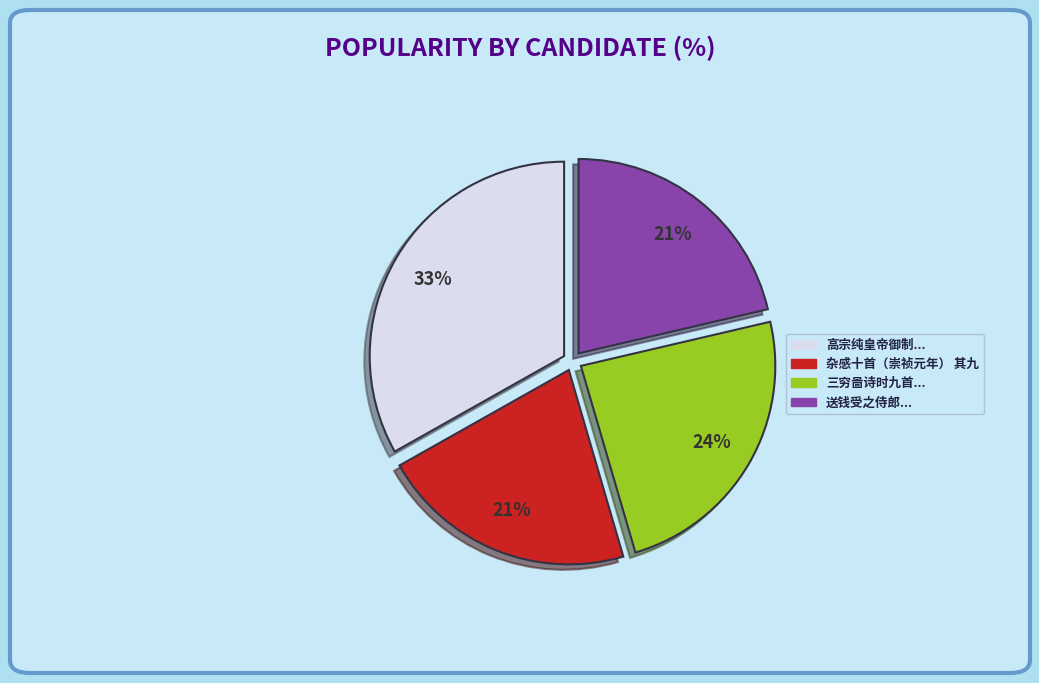

Which category has the biggest portion of the pie?

高宗纯皇帝御制...